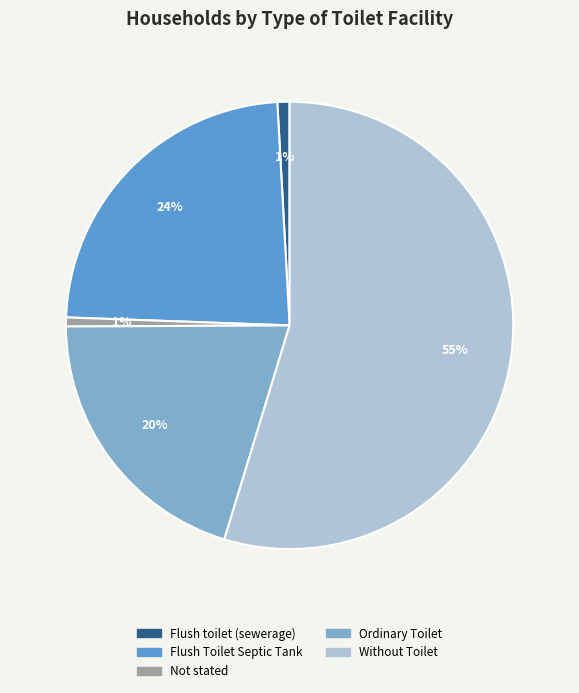

Does Not stated represent more than half of the total?

No